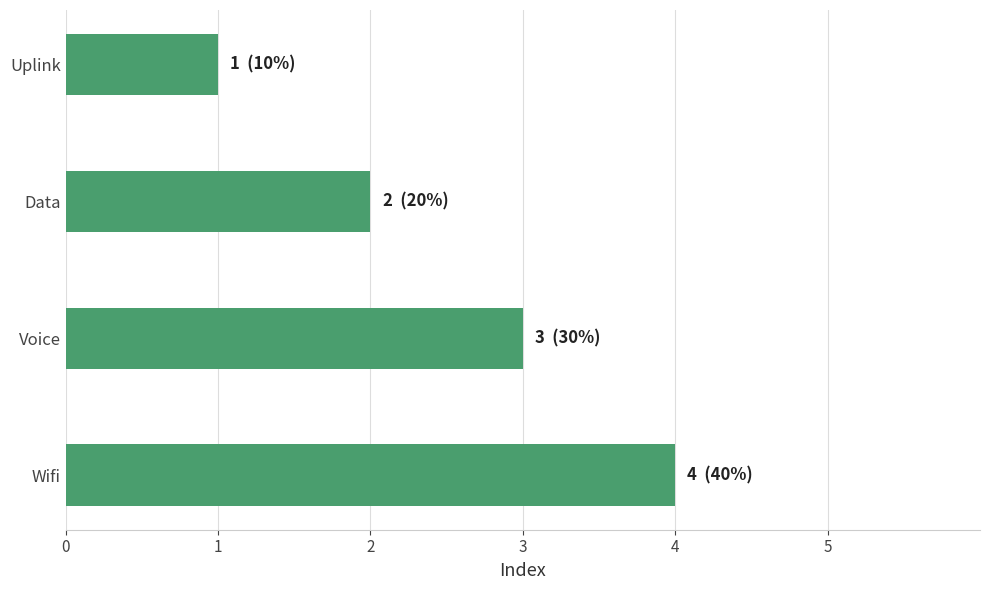

How many values are between 2 and 4?

3